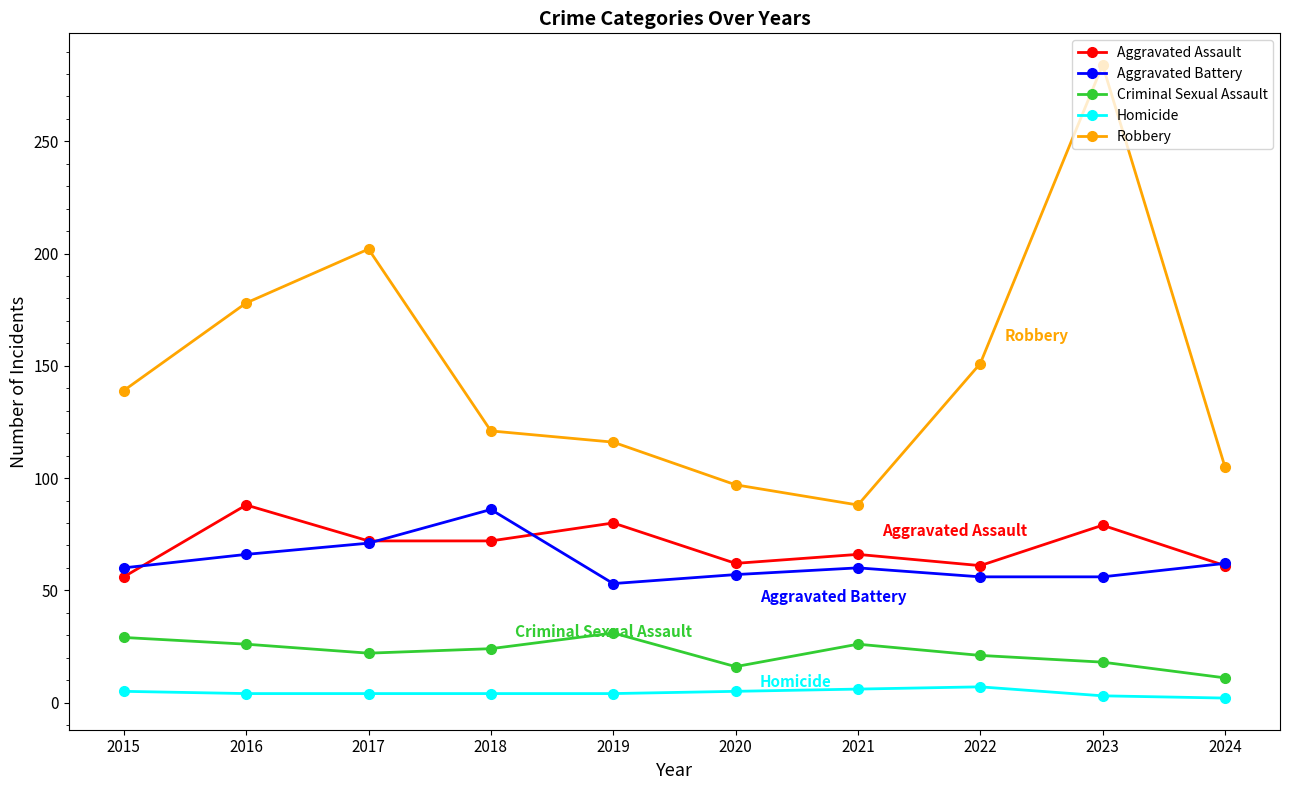

What is the value of the Homicide point at the 3rd from the left?

4